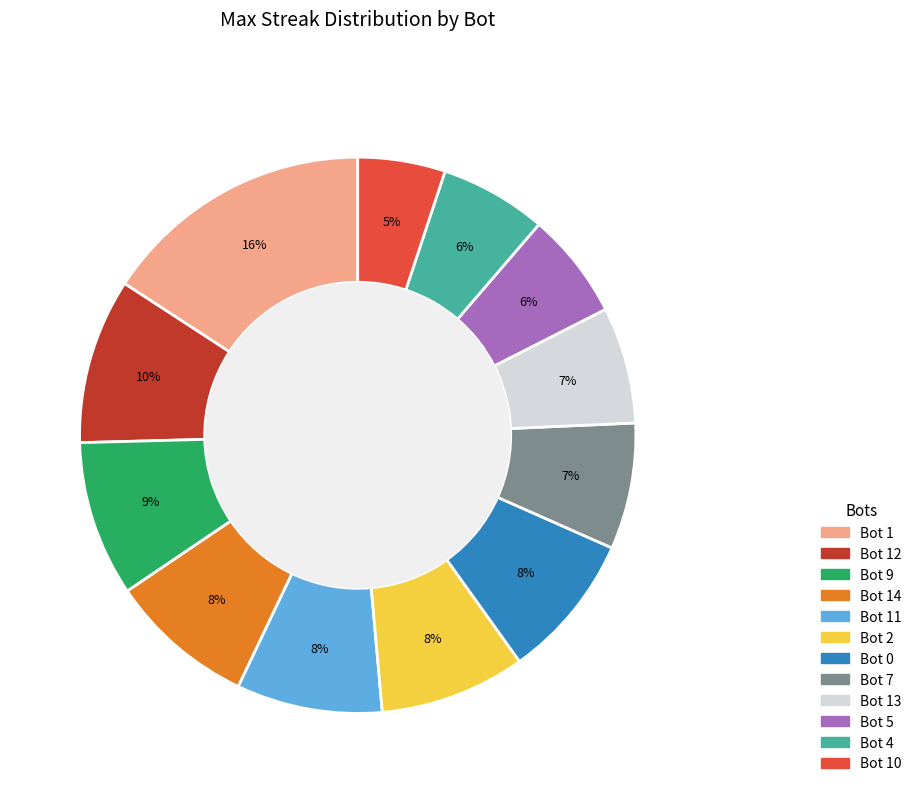

To the nearest percent, what portion does Bot 7 represent?

7%